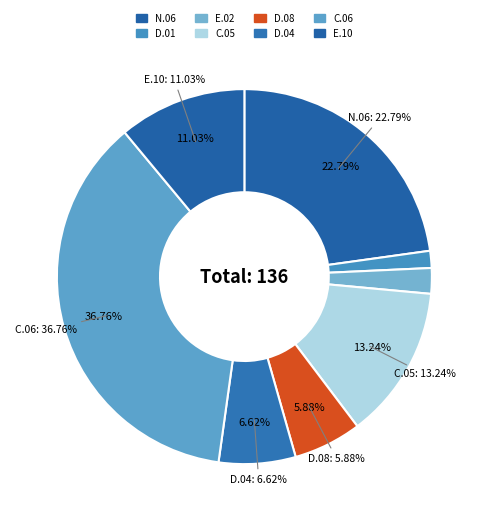

Does any single category account for the majority?

No